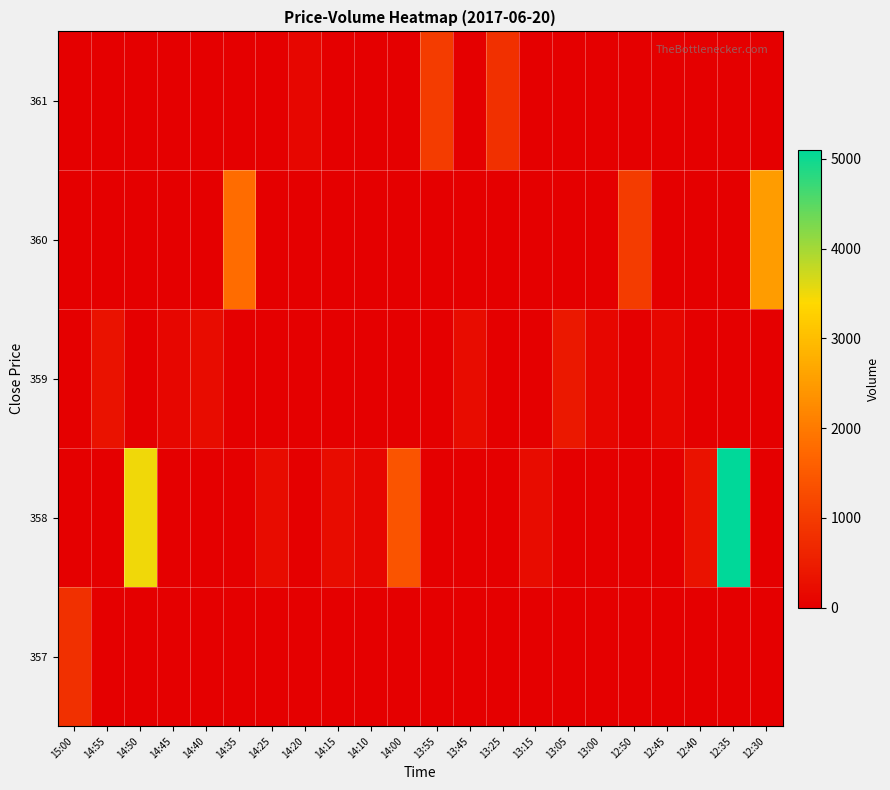

Reading left to right, transcribe all the data shown in this chart.

357: 15:00=800	14:55=0	14:50=0	14:45=0	14:40=0	14:35=0	14:25=0	14:20=0	14:15=0	14:10=0	14:00=0	13:55=0	13:45=0	13:25=0	13:15=0	13:05=0	13:00=0	12:50=0	12:45=0	12:40=0	12:35=0	12:30=0
358: 15:00=0	14:55=0	14:50=3500	14:45=0	14:40=0	14:35=0	14:25=200	14:20=0	14:15=200	14:10=100	14:00=1400	13:55=0	13:45=0	13:25=0	13:15=200	13:05=0	13:00=0	12:50=0	12:45=0	12:40=300	12:35=5100	12:30=0
359: 15:00=0	14:55=300	14:50=0	14:45=100	14:40=200	14:35=0	14:25=0	14:20=0	14:15=0	14:10=0	14:00=0	13:55=0	13:45=200	13:25=0	13:15=0	13:05=400	13:00=100	12:50=0	12:45=100	12:40=0	12:35=0	12:30=0
360: 15:00=0	14:55=0	14:50=0	14:45=0	14:40=0	14:35=1800	14:25=0	14:20=0	14:15=0	14:10=0	14:00=0	13:55=0	13:45=0	13:25=0	13:15=0	13:05=0	13:00=0	12:50=1000	12:45=0	12:40=0	12:35=0	12:30=2500
361: 15:00=0	14:55=0	14:50=0	14:45=0	14:40=0	14:35=0	14:25=0	14:20=100	14:15=0	14:10=0	14:00=0	13:55=1000	13:45=0	13:25=800	13:15=0	13:05=0	13:00=0	12:50=0	12:45=0	12:40=0	12:35=0	12:30=0